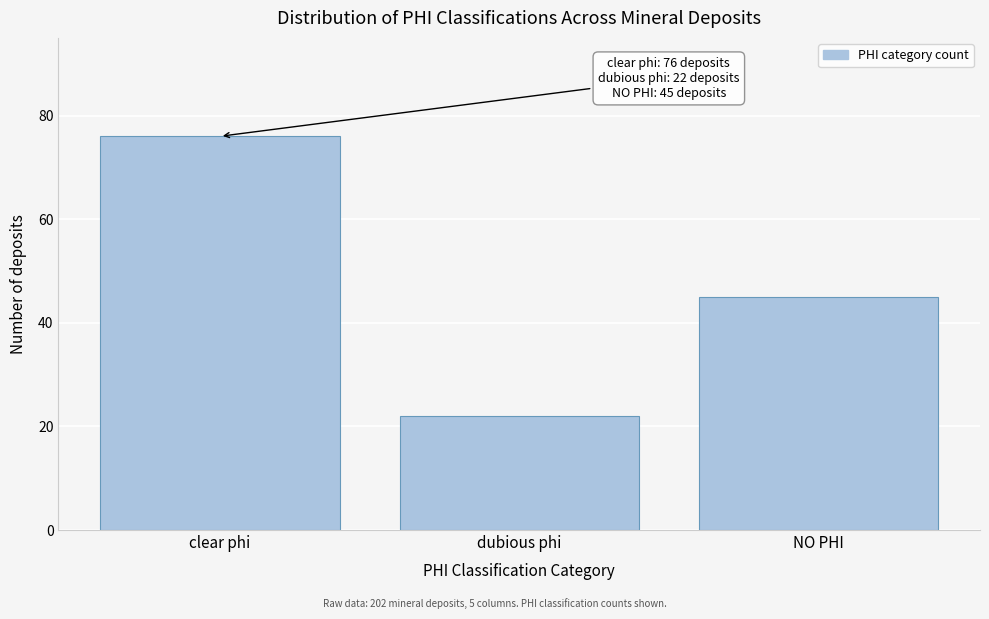

Reading left to right, extract all data points from this chart.

clear phi=76	dubious phi=22	NO PHI=45